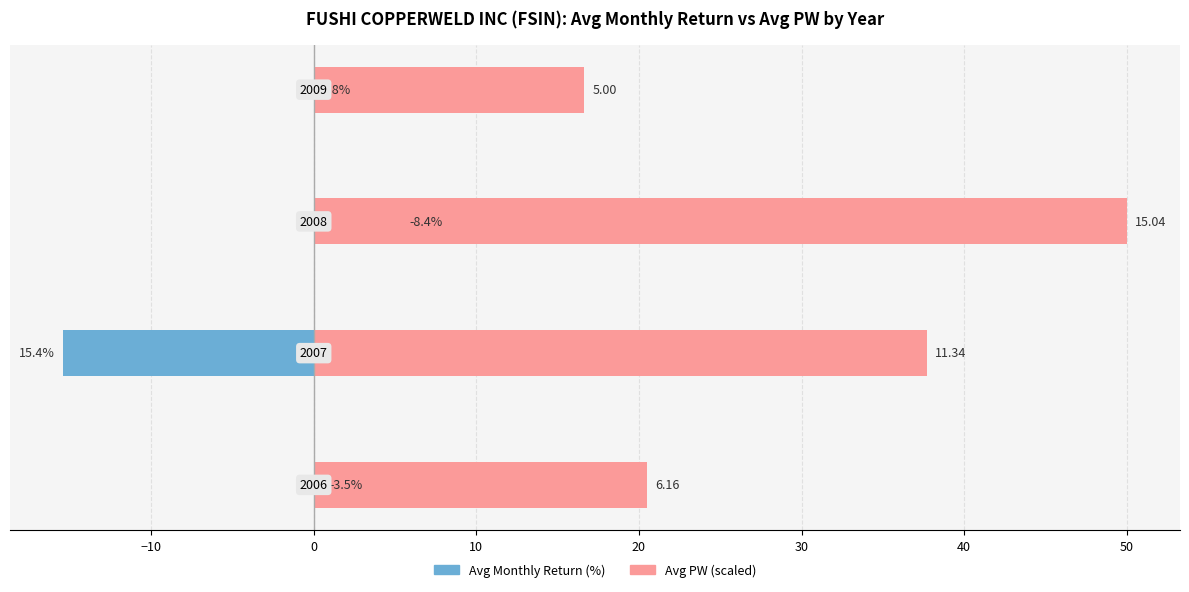

The value of Avg PW (scaled) at −20 is 20.5. True or false?

True